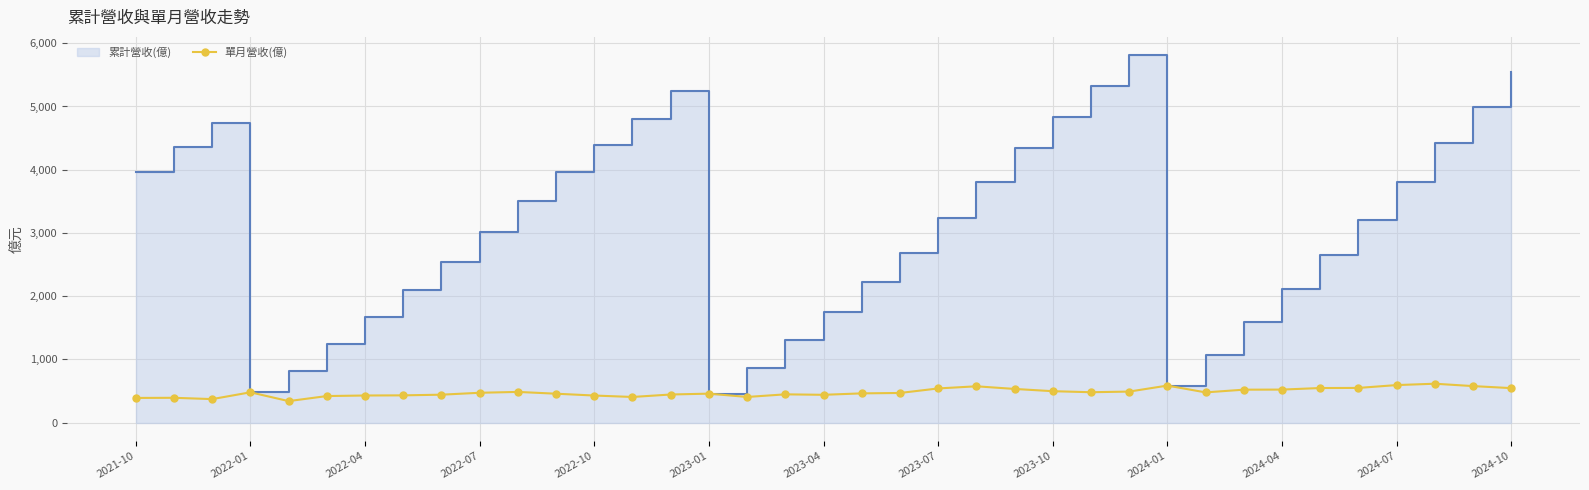

True or false: 單月營收(億) has more than 2 interior local peaks.

True